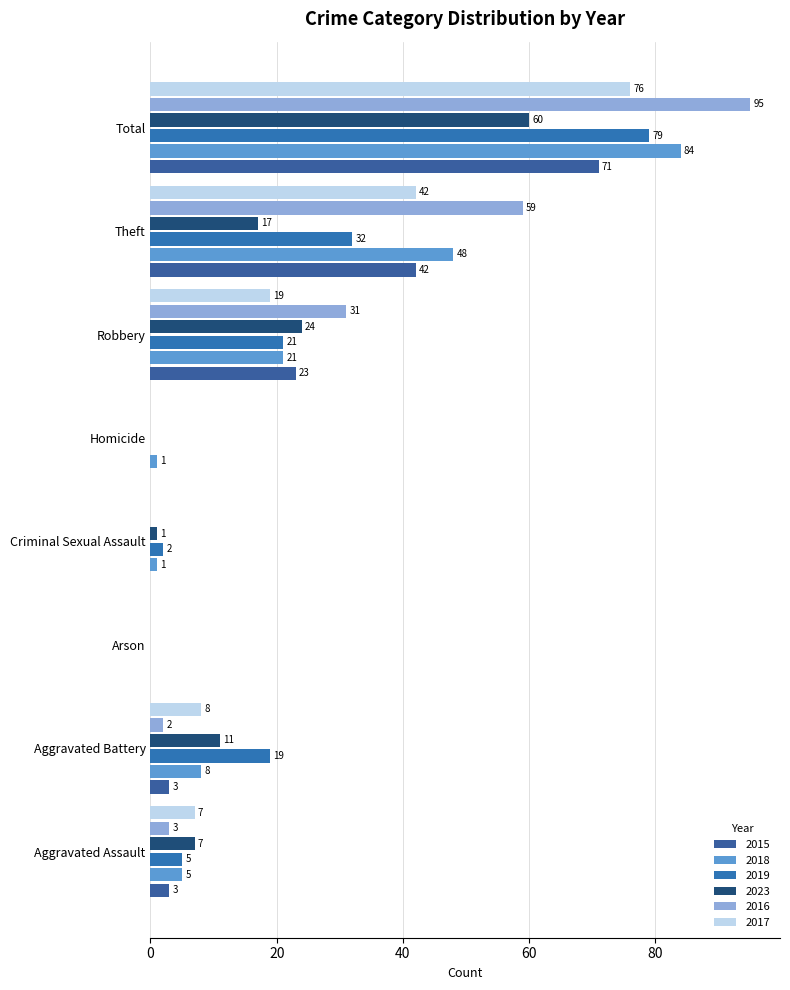

What is the difference between the 2017 values at Aggravated Assault and Arson?

7